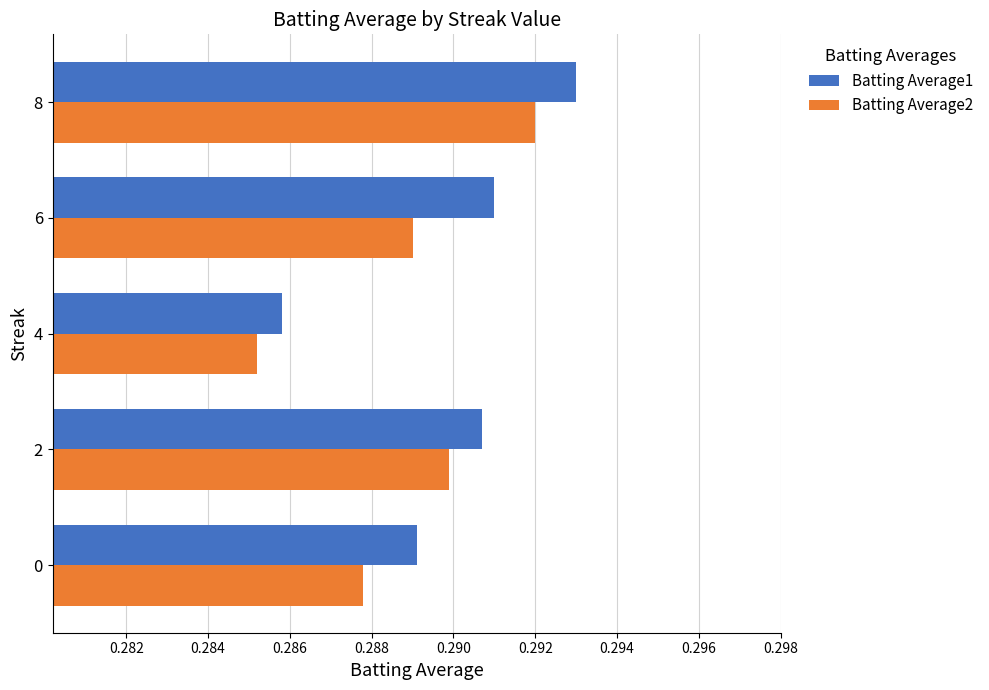

What is the total value across all series at 8?

0.6